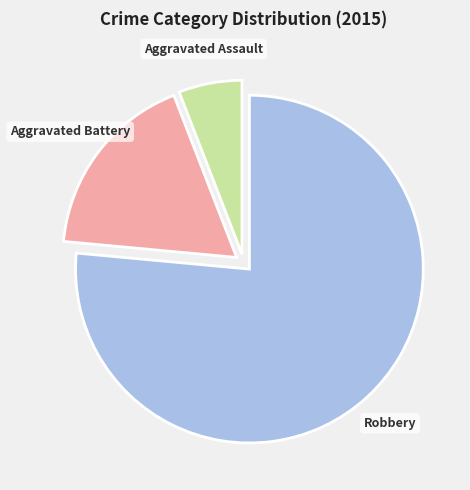

Is there a majority slice in this chart?

Yes